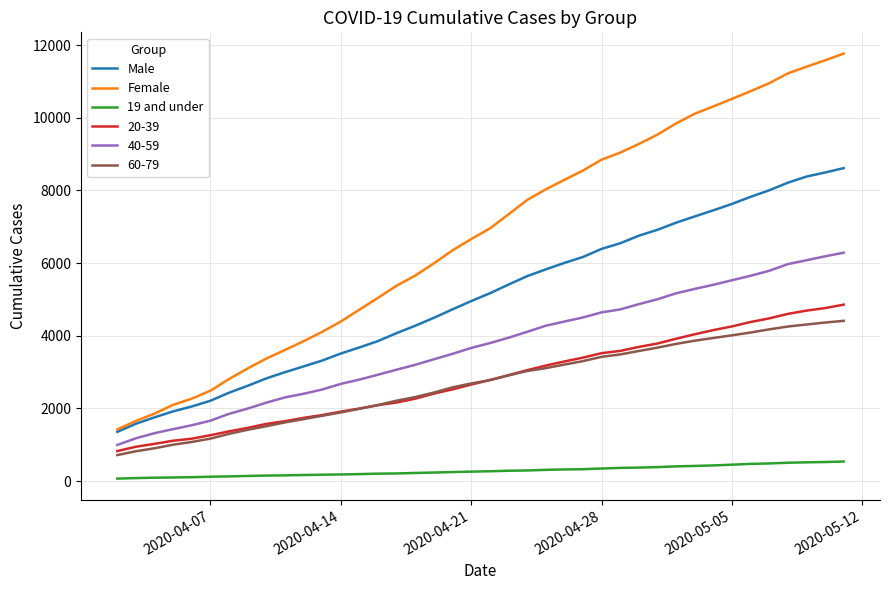

Which series has the largest total across all categories?

Female